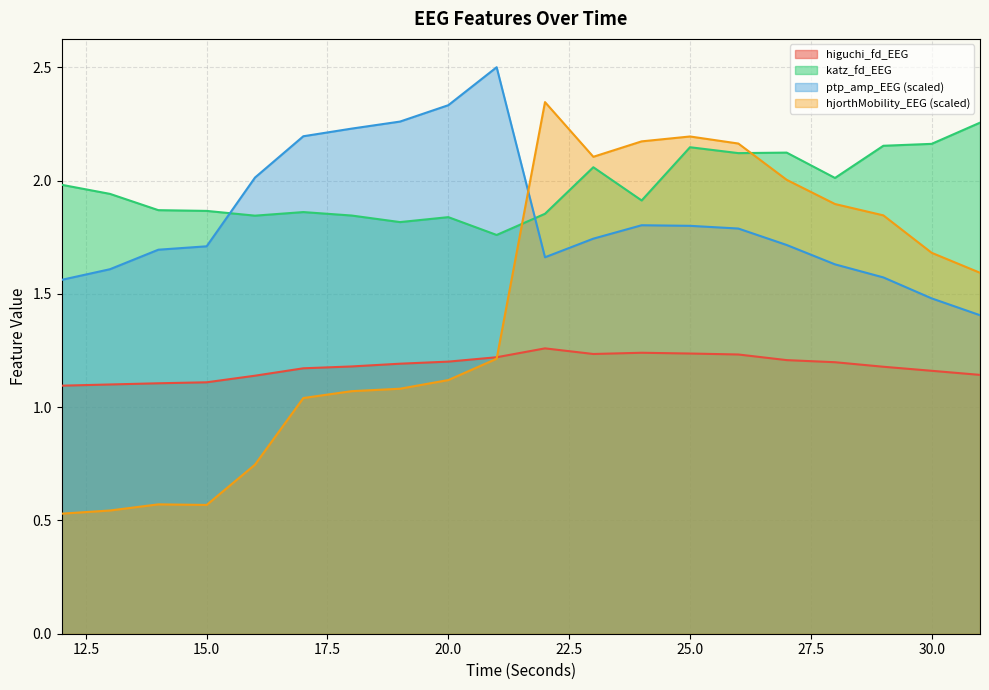

How many interior local valleys does the katz_fd_EEG series have?

6